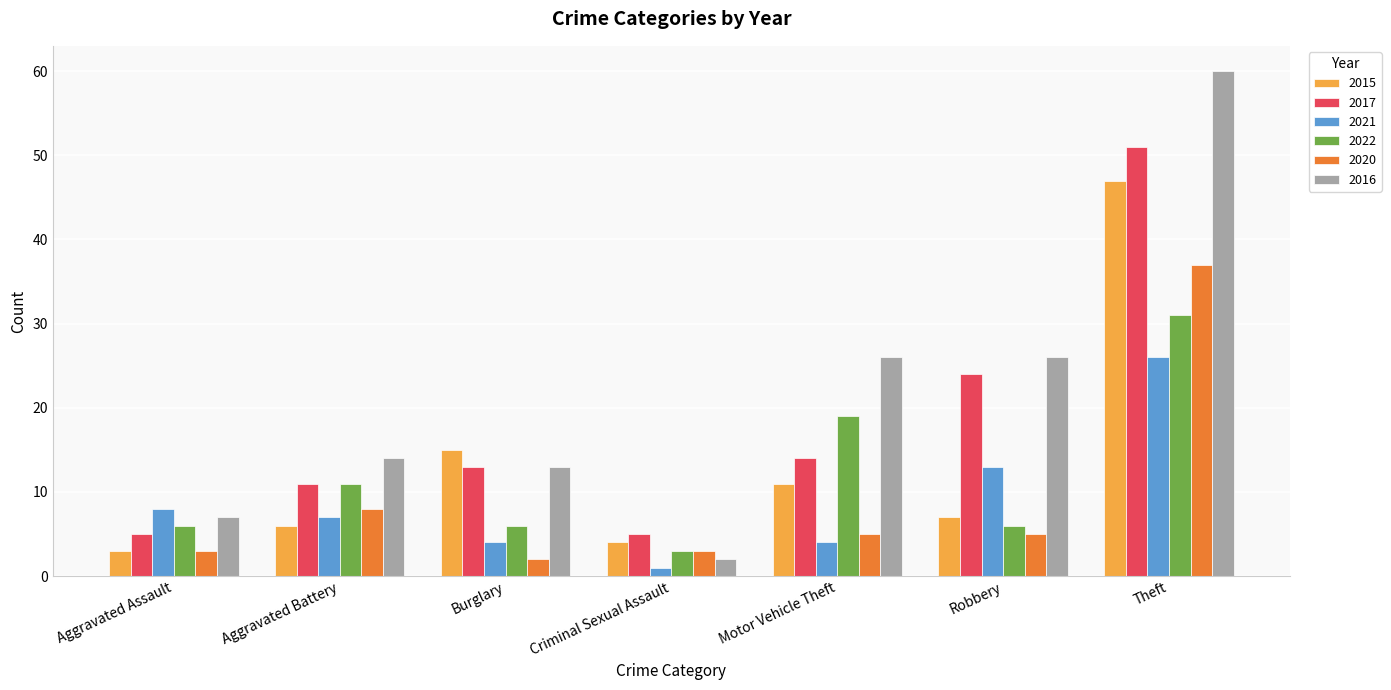

True or false: 2020 has a value of 5 at Motor Vehicle Theft.

True